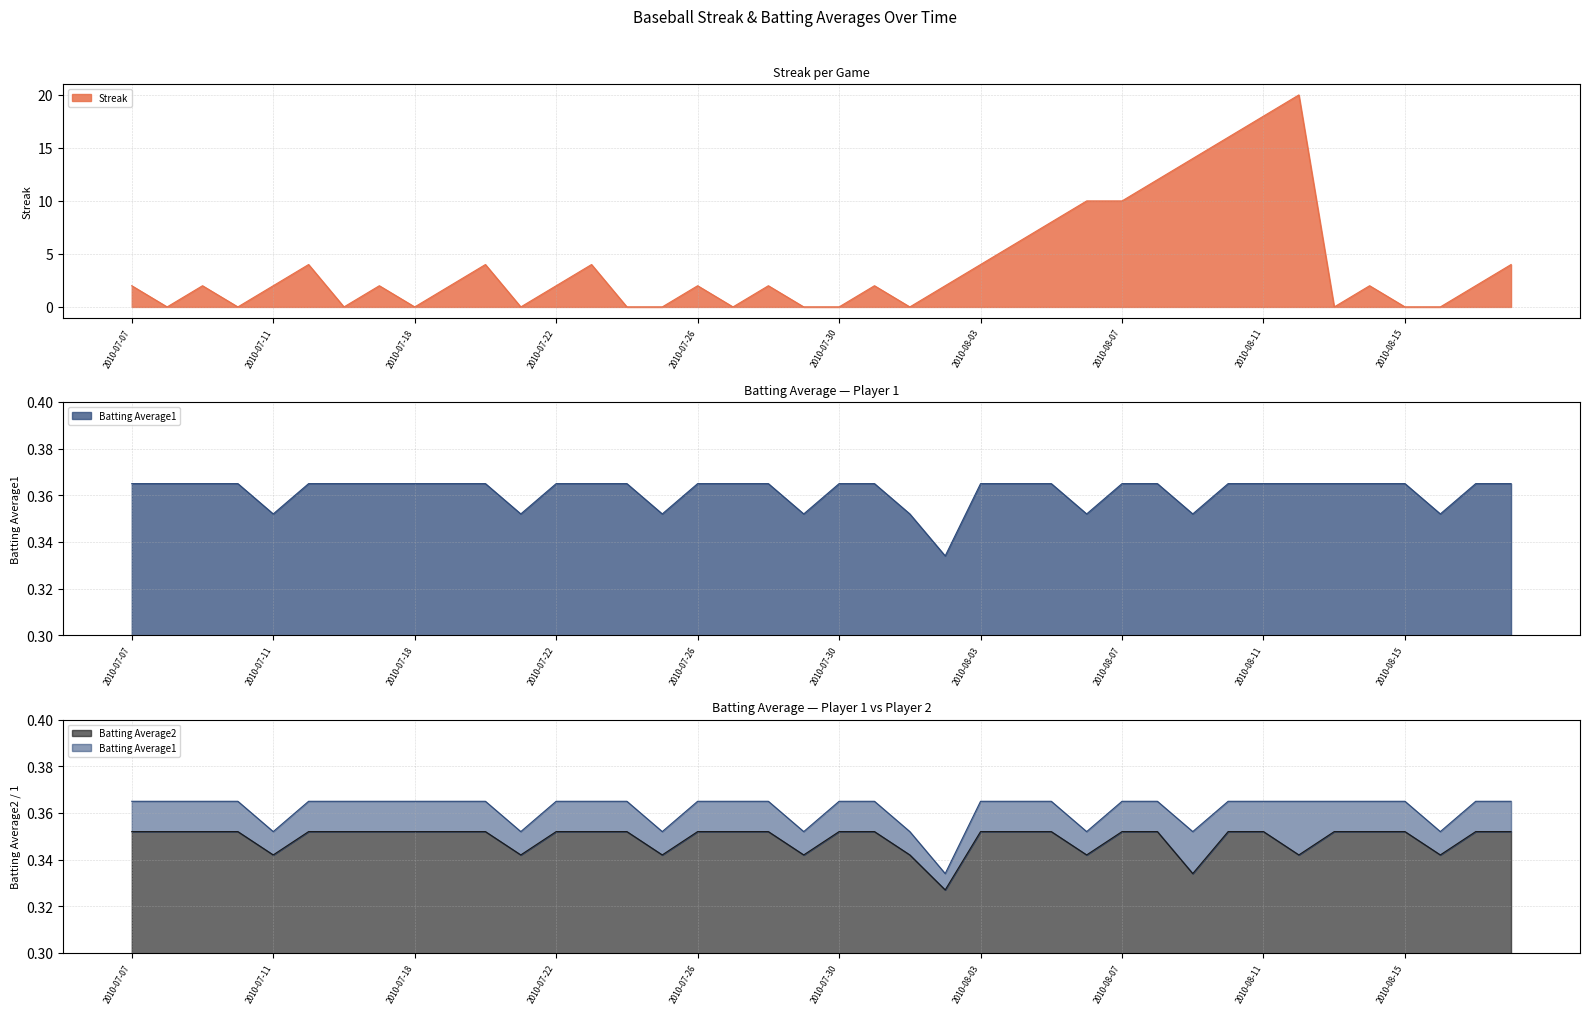

Which has a higher value, 2010-08-07 or 2010-07-20?

2010-08-07